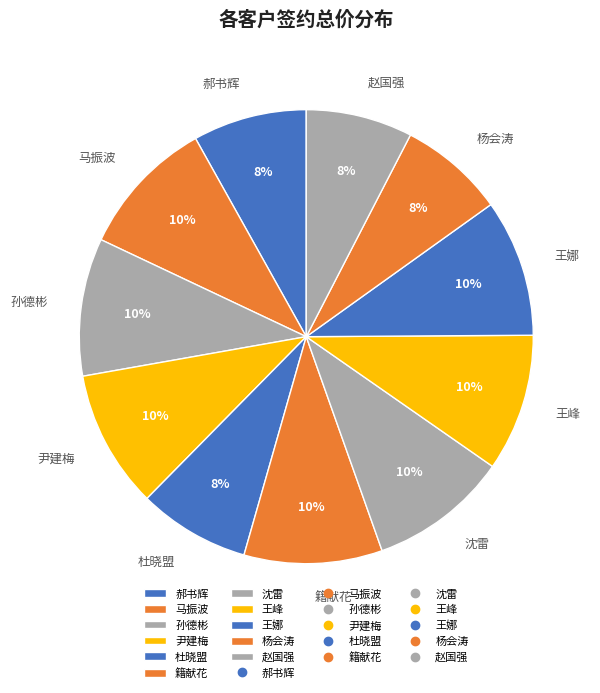

Is it true that 尹建梅 is 19% of the pie?

False